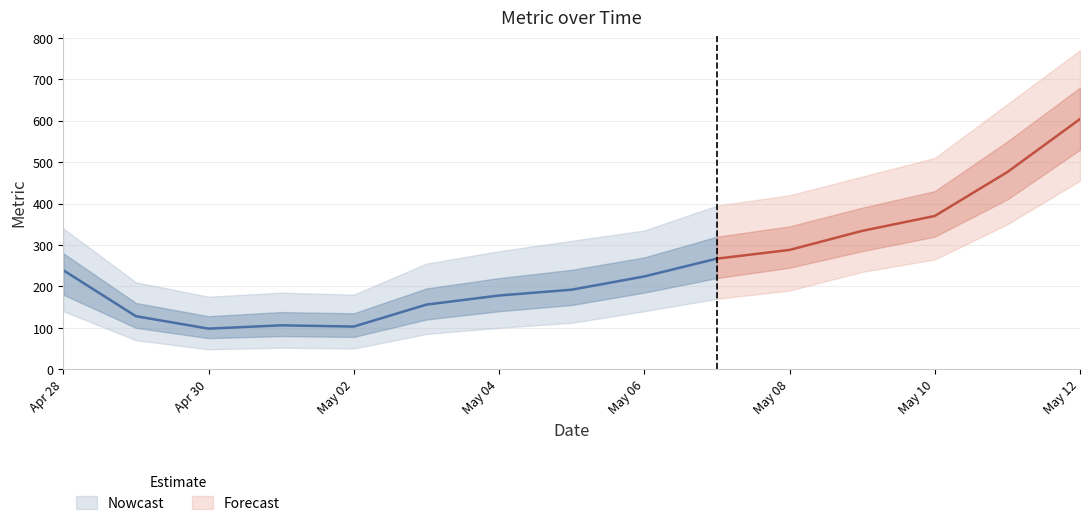

Reading left to right, extract all data points from this chart.

239	128	98	106	103	156	178	192	224	267	288	334	370	476	604